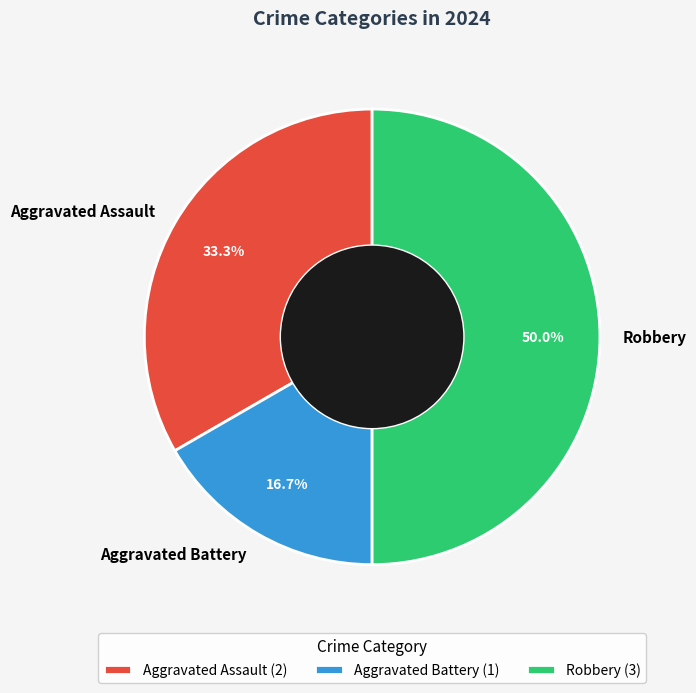

Between Robbery and Aggravated Battery, which is larger?

Robbery